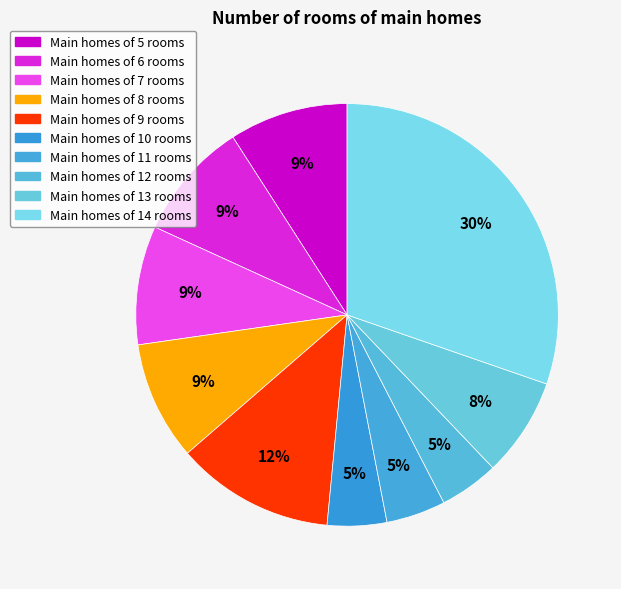

How many segments does this pie chart have?

10